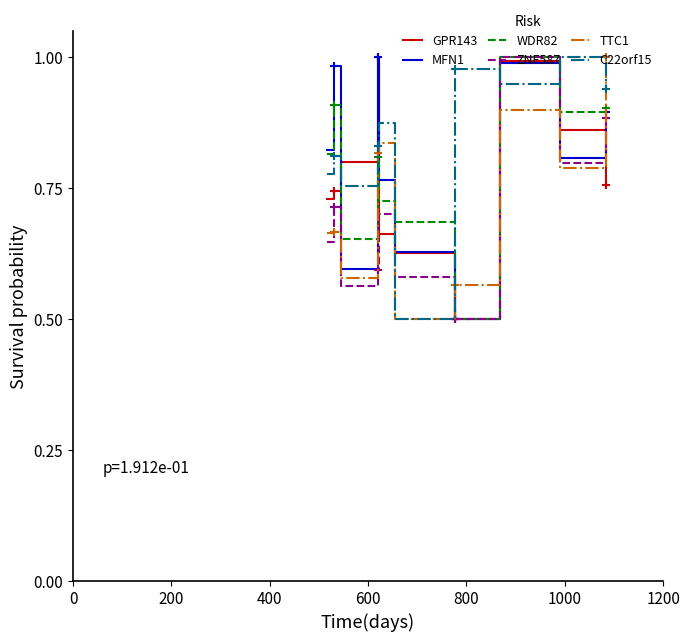

How many interior local peaks does the GPR143 series have?

2